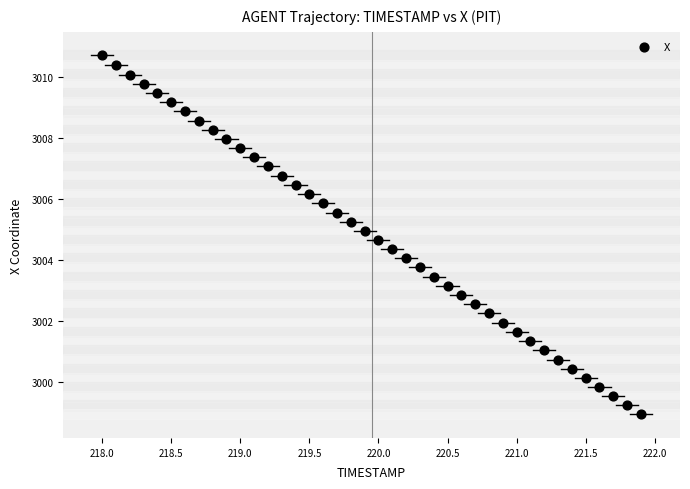

What is the range of Y values (max minus min)?

11.8